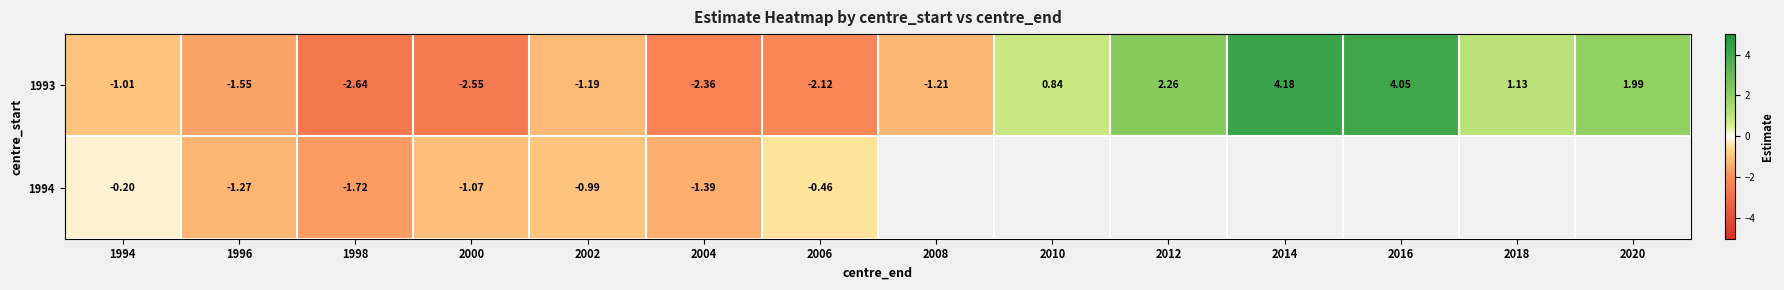

Which category has the highest value across all series?

2014